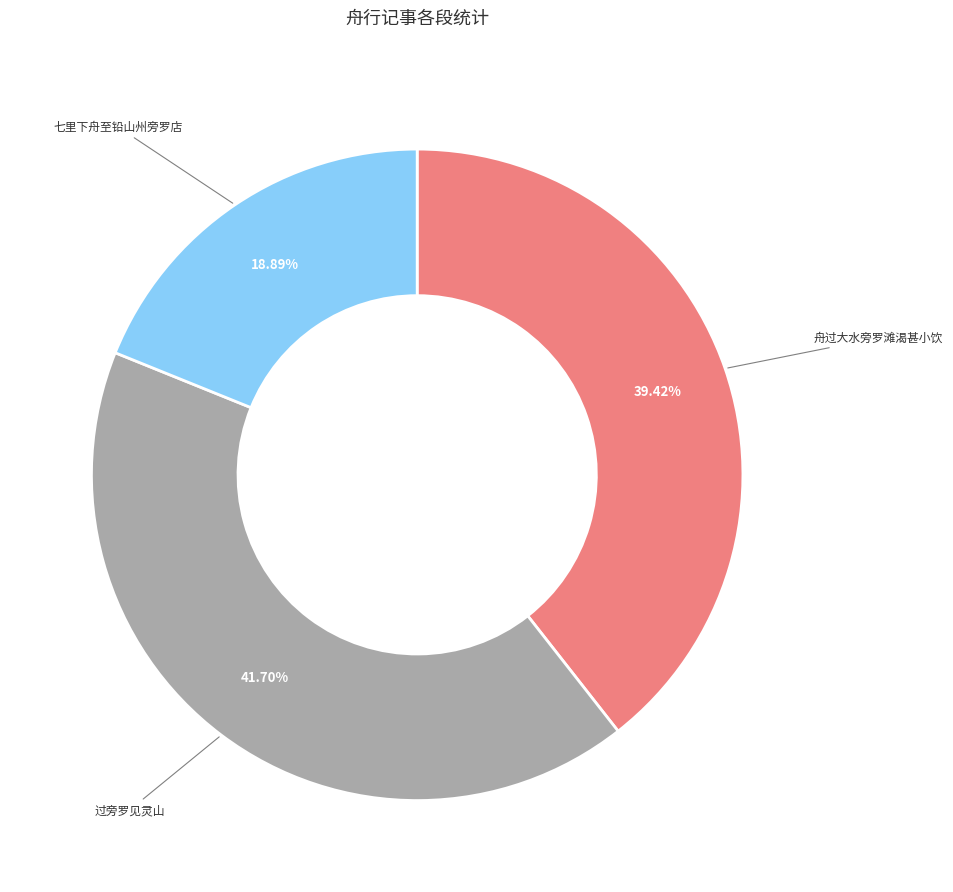

Does any single category account for the majority?

No